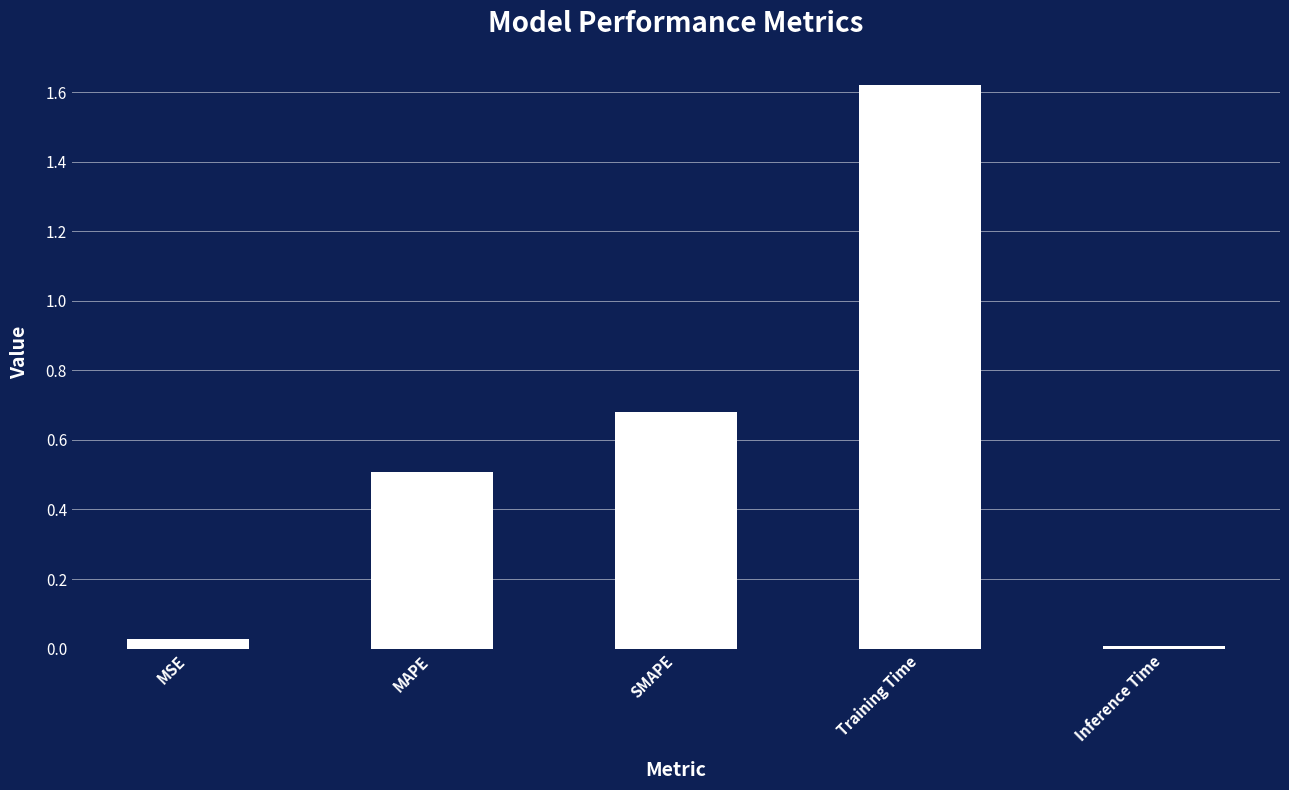

Which label corresponds to the largest value in the chart?

Training Time